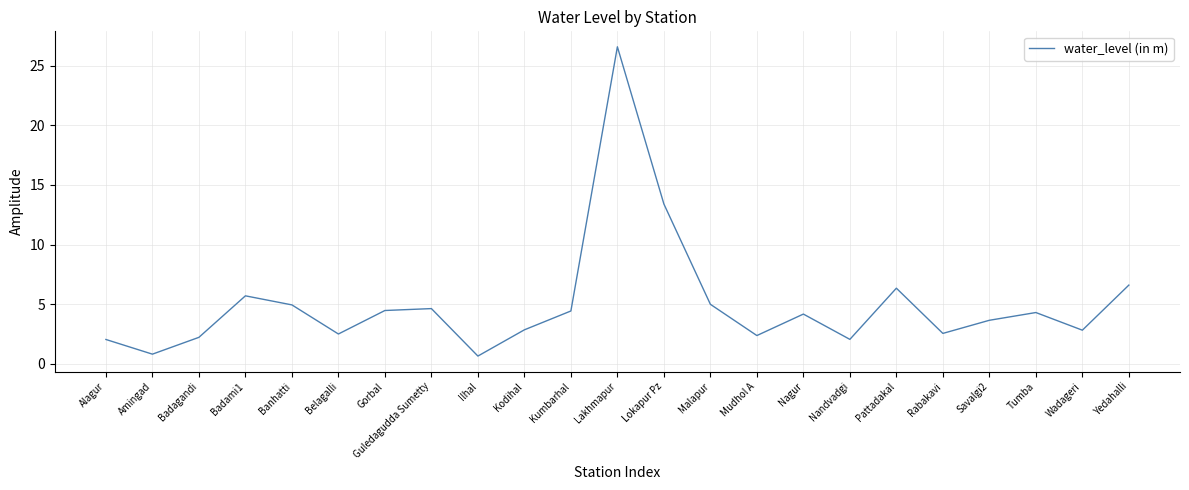

What is the change in value from Kumbarhal to Mudhol A?

-2.1